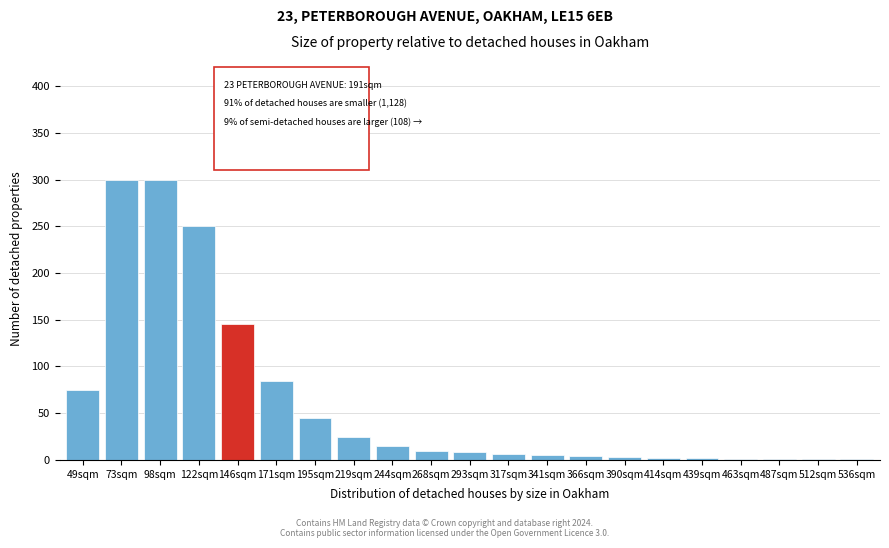

Where is the data nearest to the value 150?

146sqm